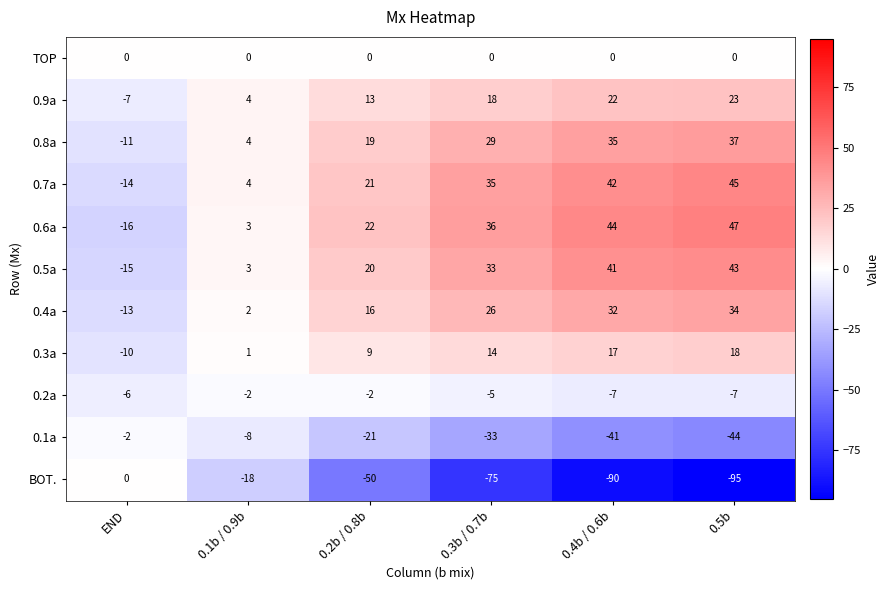

What is the sum of all 0.8a values?

113